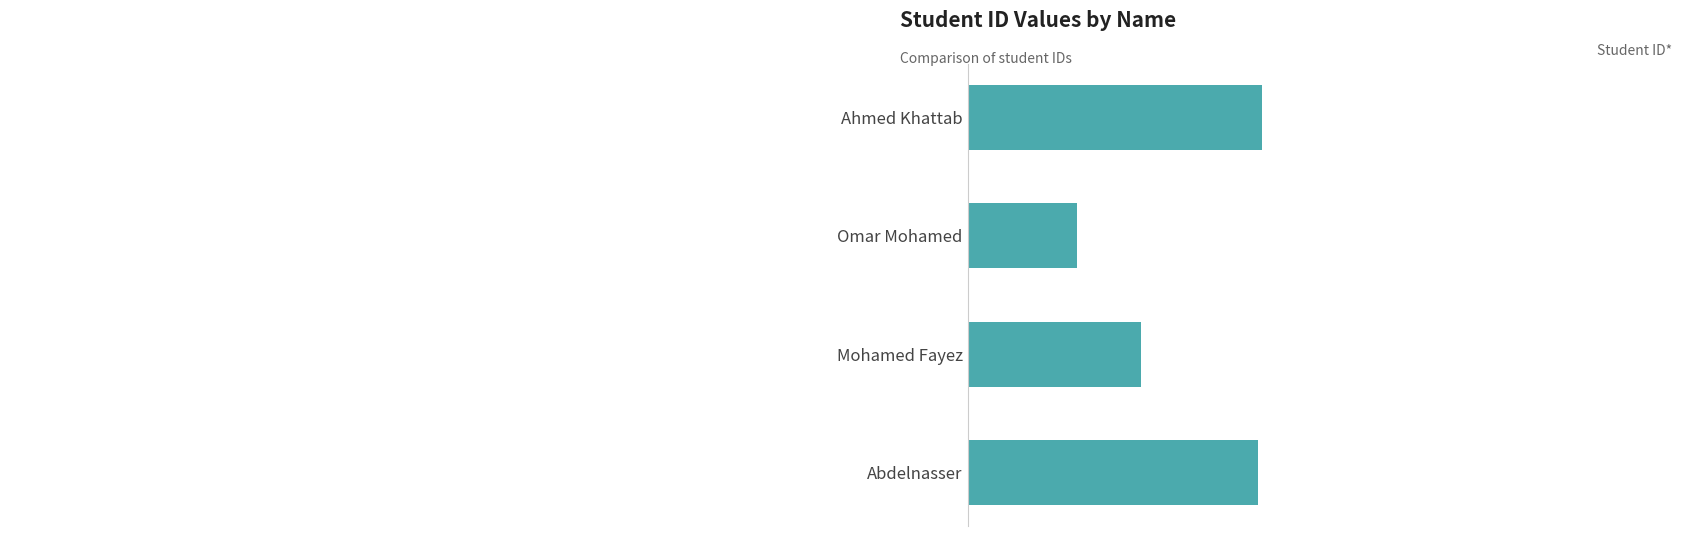

Which label corresponds to the largest value in the chart?

Ahmed Khattab